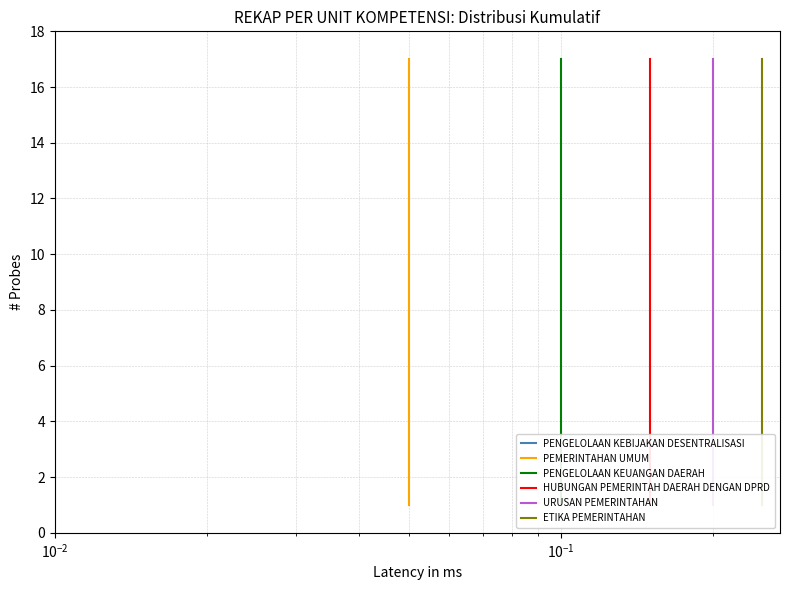

Which series has the largest total across all categories?

PENGELOLAAN KEBIJAKAN DESENTRALISASI